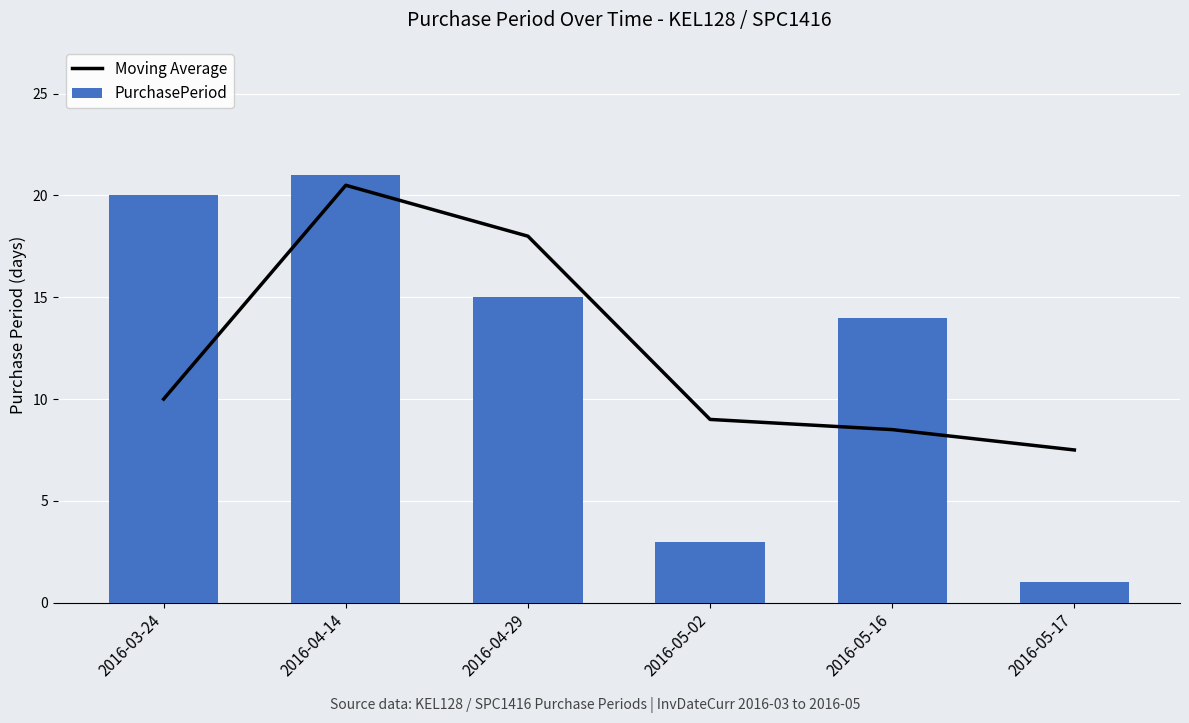

Which series has the largest total across all categories?

PurchasePeriod